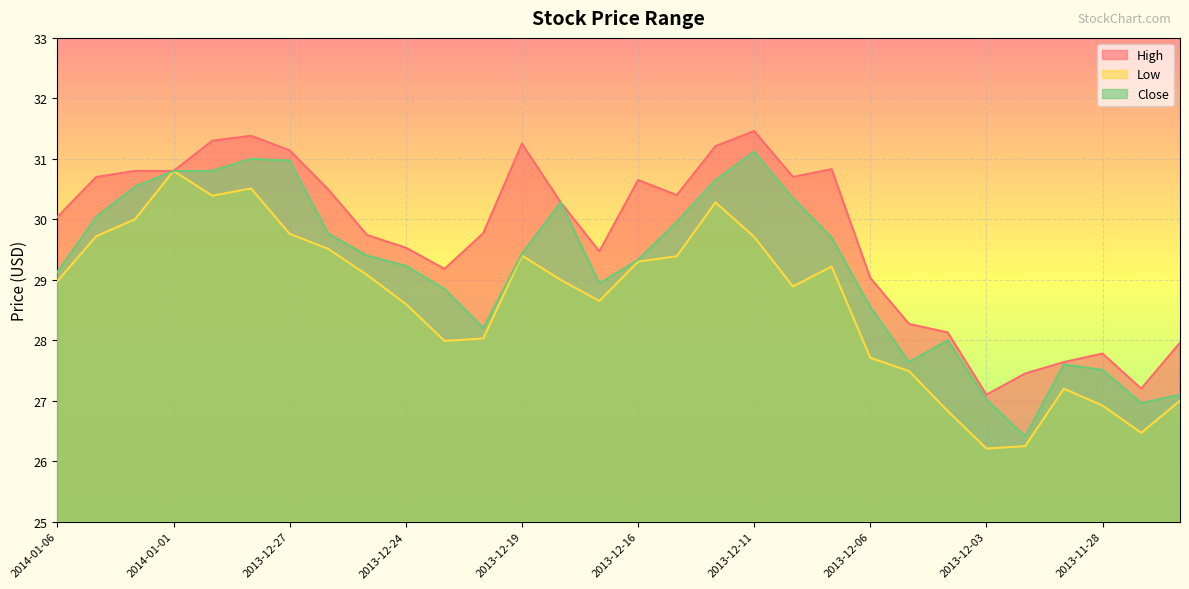

At how many categories does at least one series exceed 27?

30